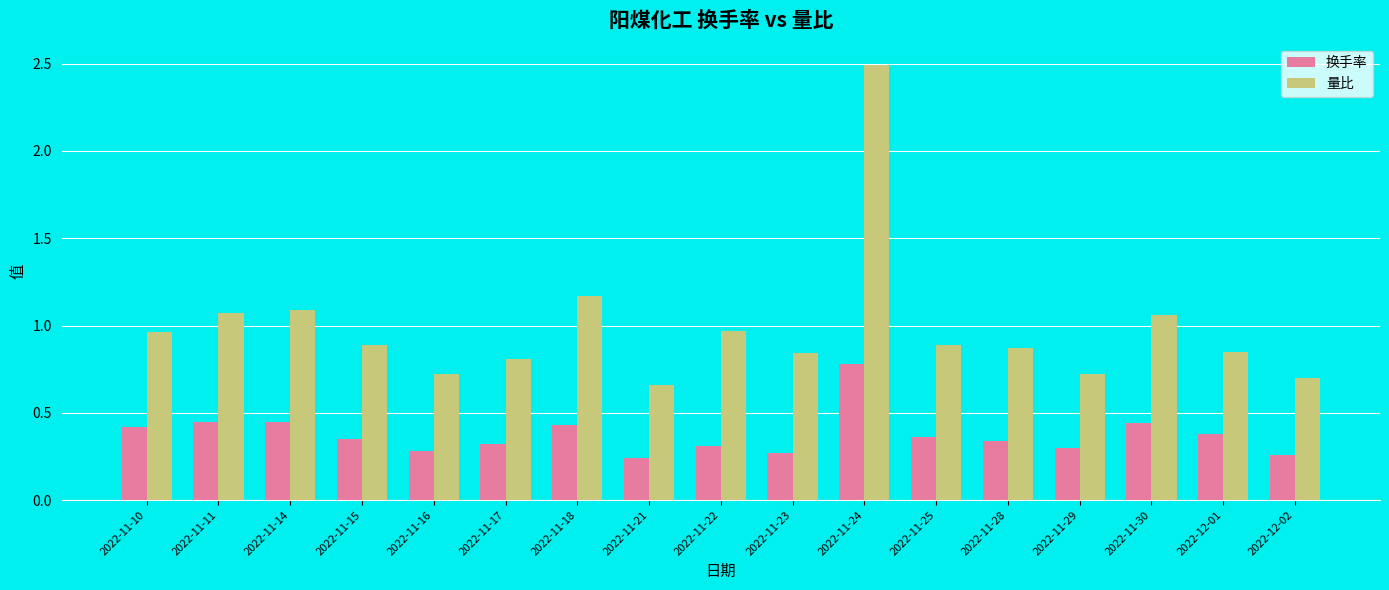

At 2022-11-28, list the series in order from smallest to largest.

换手率, 量比